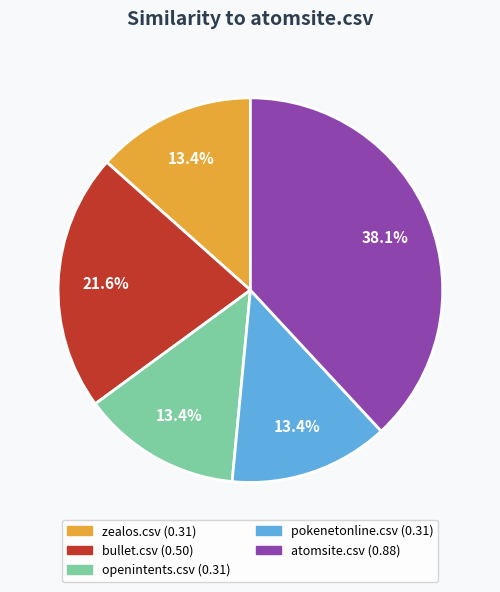

How many slices are in this pie chart?

5